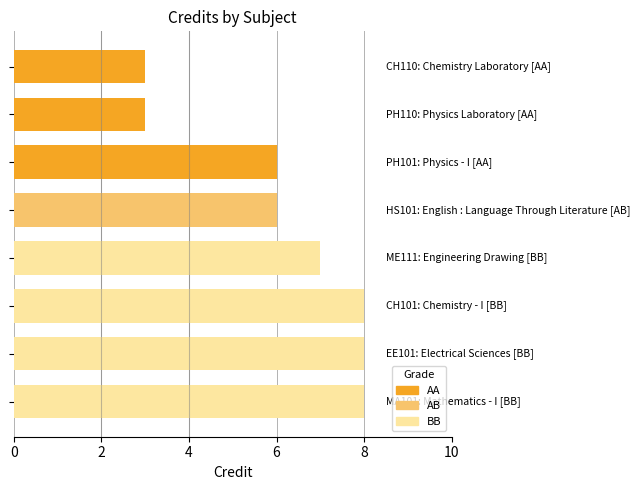

What is the difference between the maximum and minimum values?

5